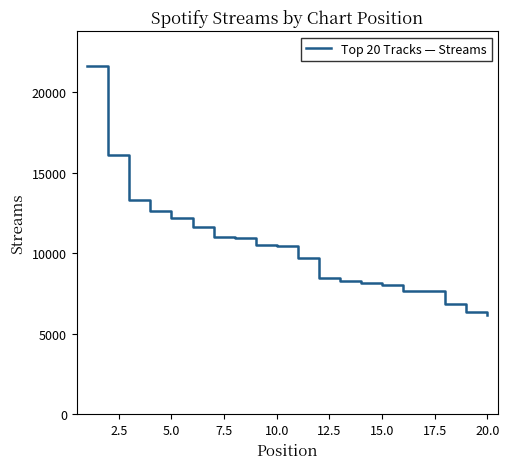

What is the difference between the maximum and minimum values?

15459